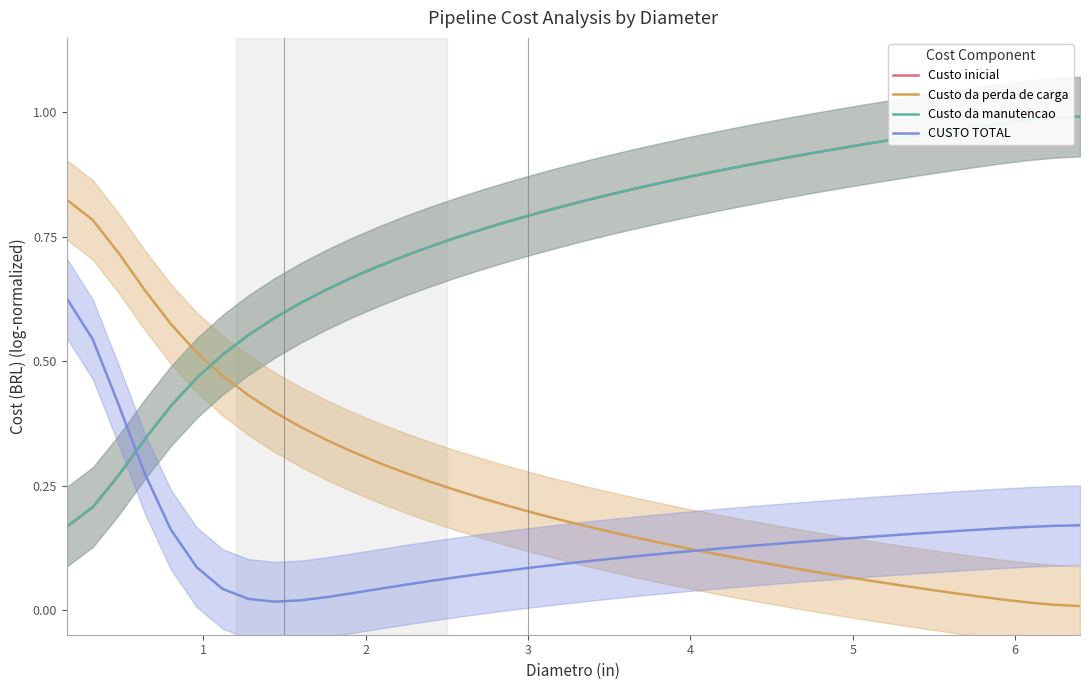

Does the chart have visible grid lines?

No